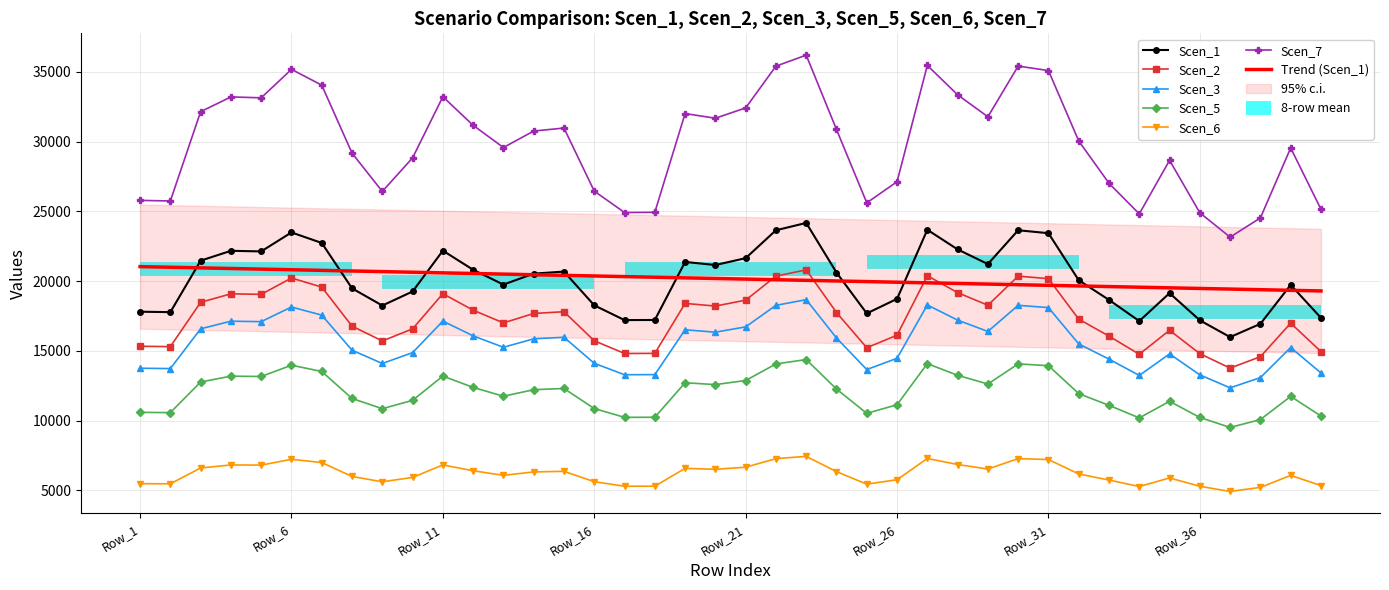

At which category does Scen_7 reach its first local valley?

Row_2